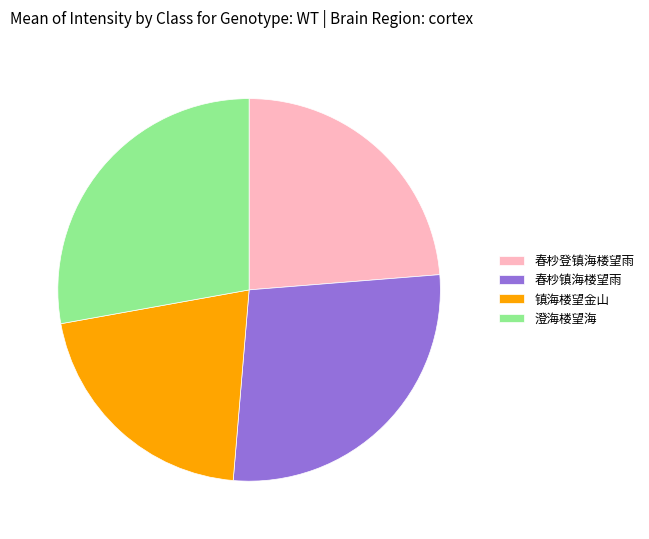

Between 春杪镇海楼望雨 and 春杪登镇海楼望雨, which is larger?

春杪镇海楼望雨